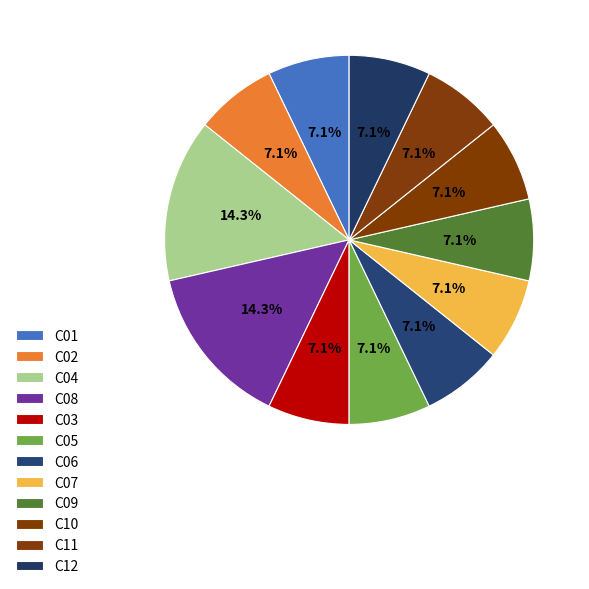

How many segments does this pie chart have?

12